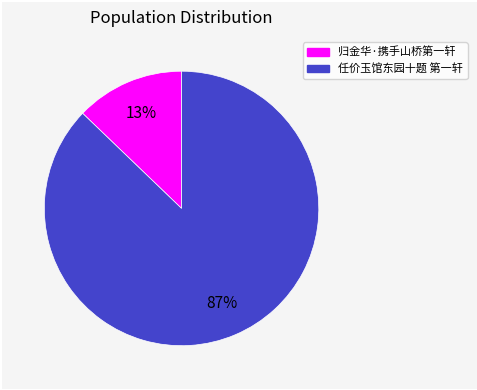

To the nearest percent, what is the average slice percentage?

50%